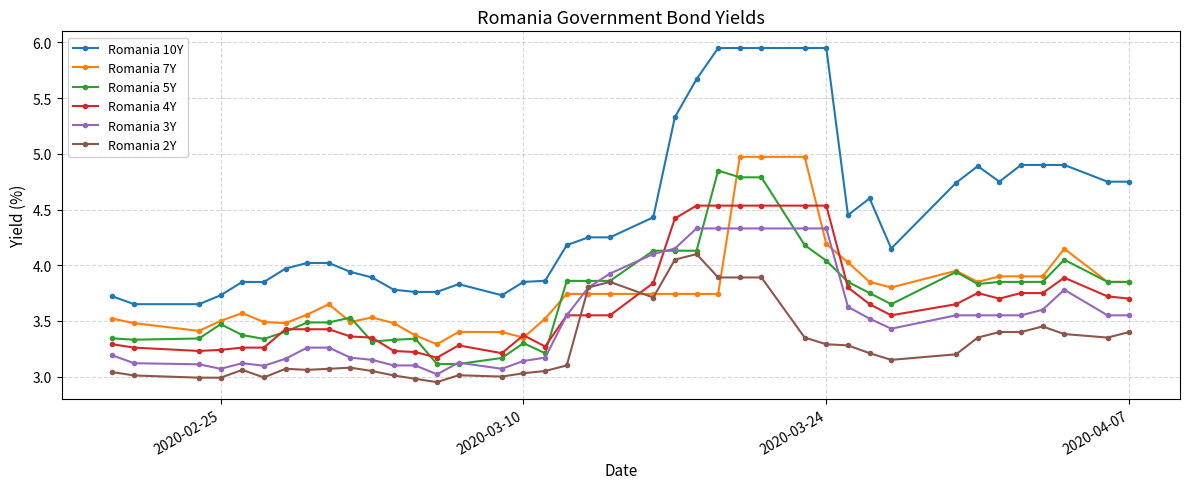

True or false: Romania 2Y has more than 2 points higher than both neighbors.

True